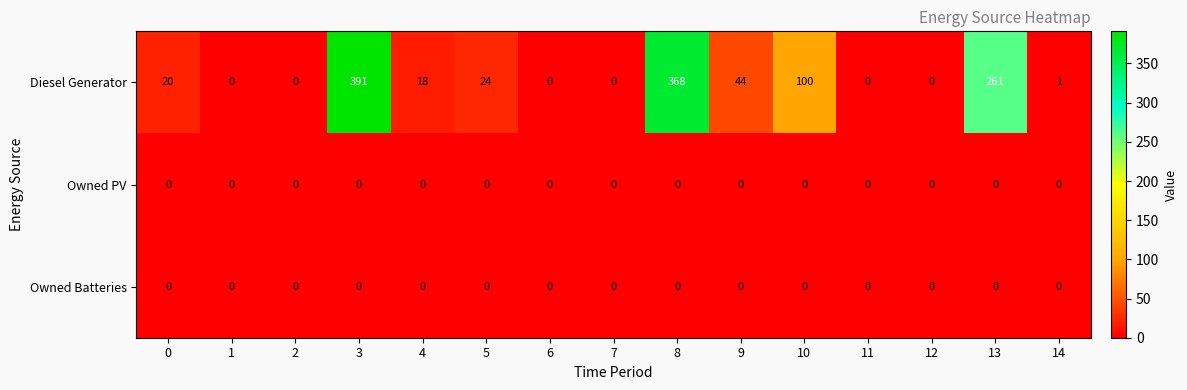

How many data points does each series have?

15